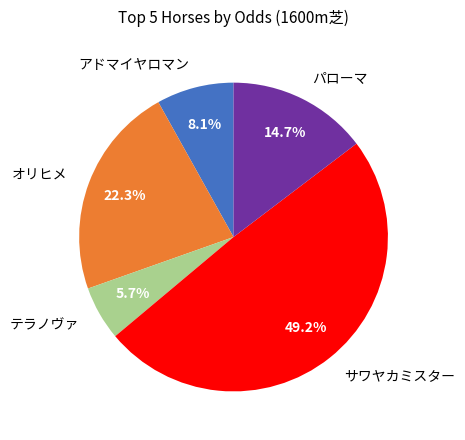

Between パローマ and オリヒメ, which is larger?

オリヒメ